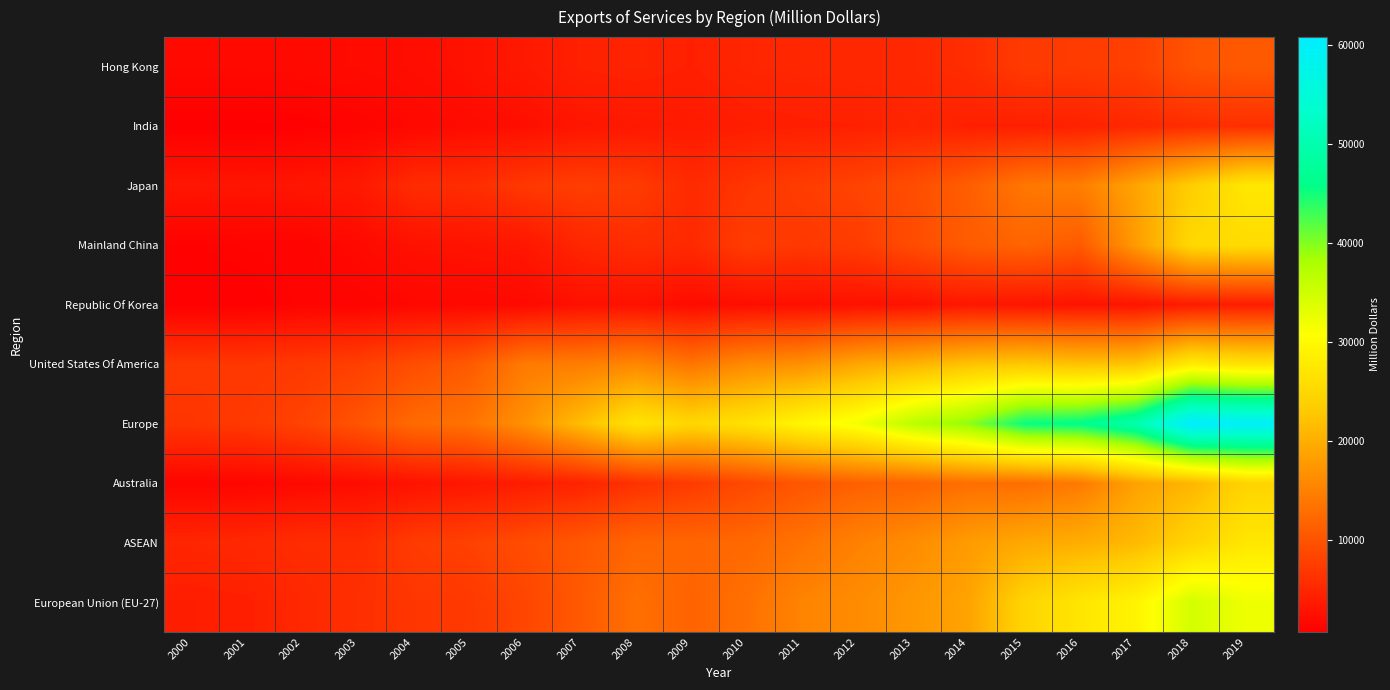

Which series has the widest spread of values?

Europe